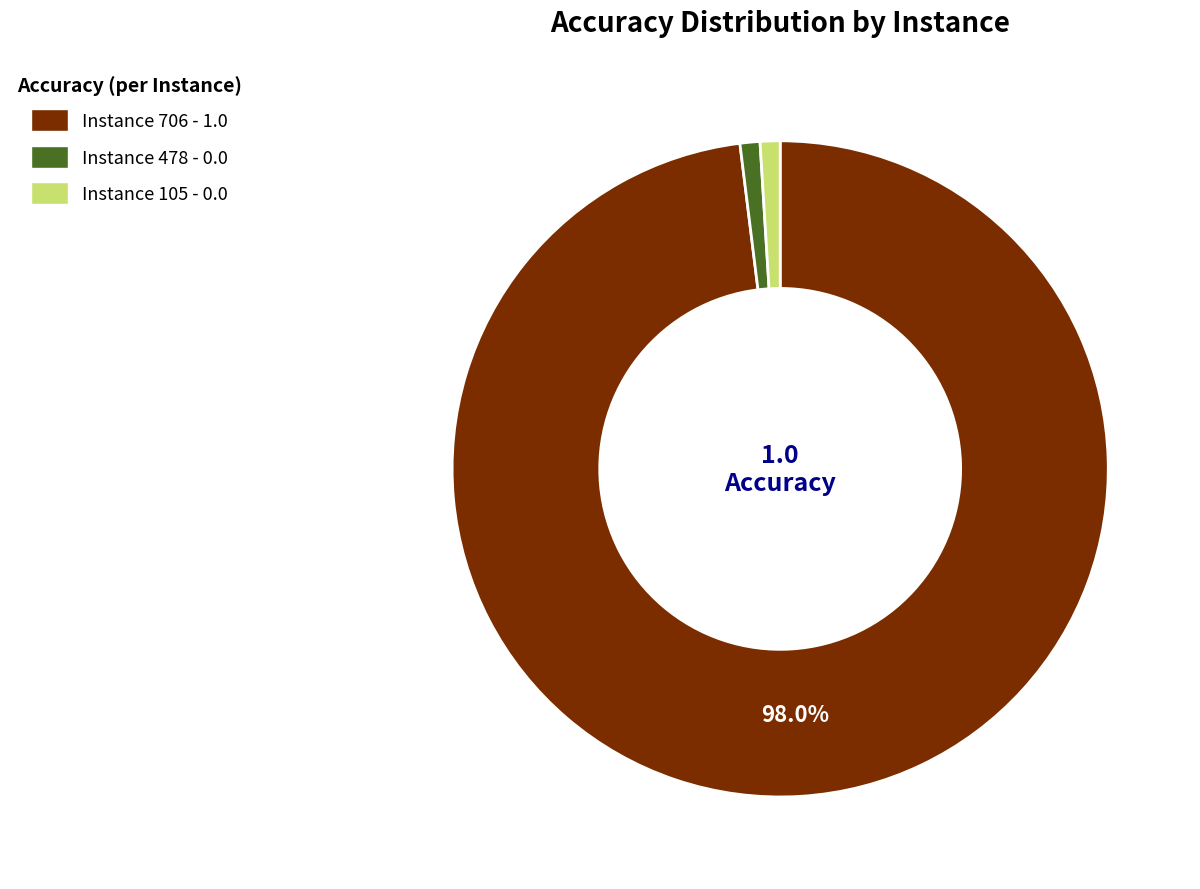

How many slices are in this pie chart?

3